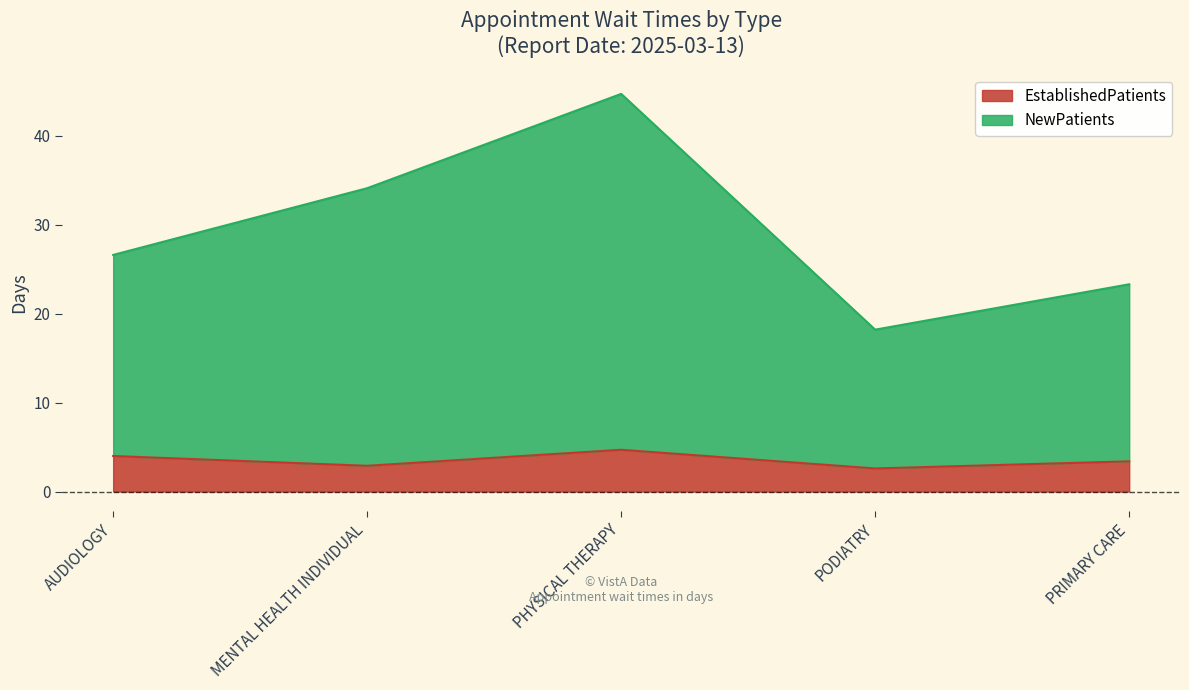

Count the EstablishedPatients values in the range 2 to 4.

4